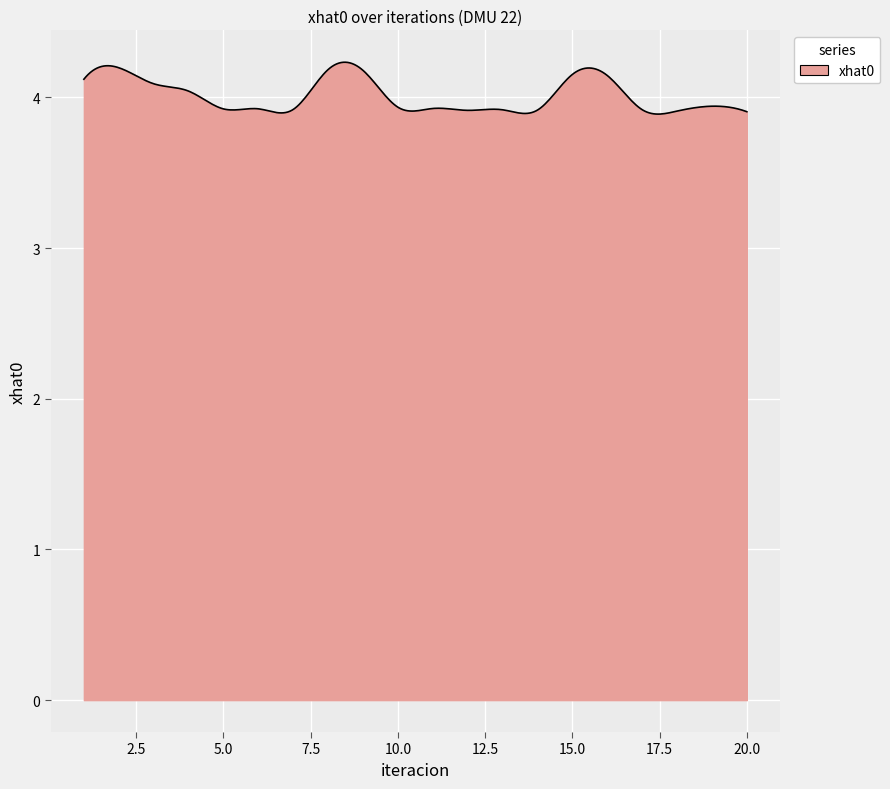

True or false: there are more than 0 points higher than both neighbors.

True